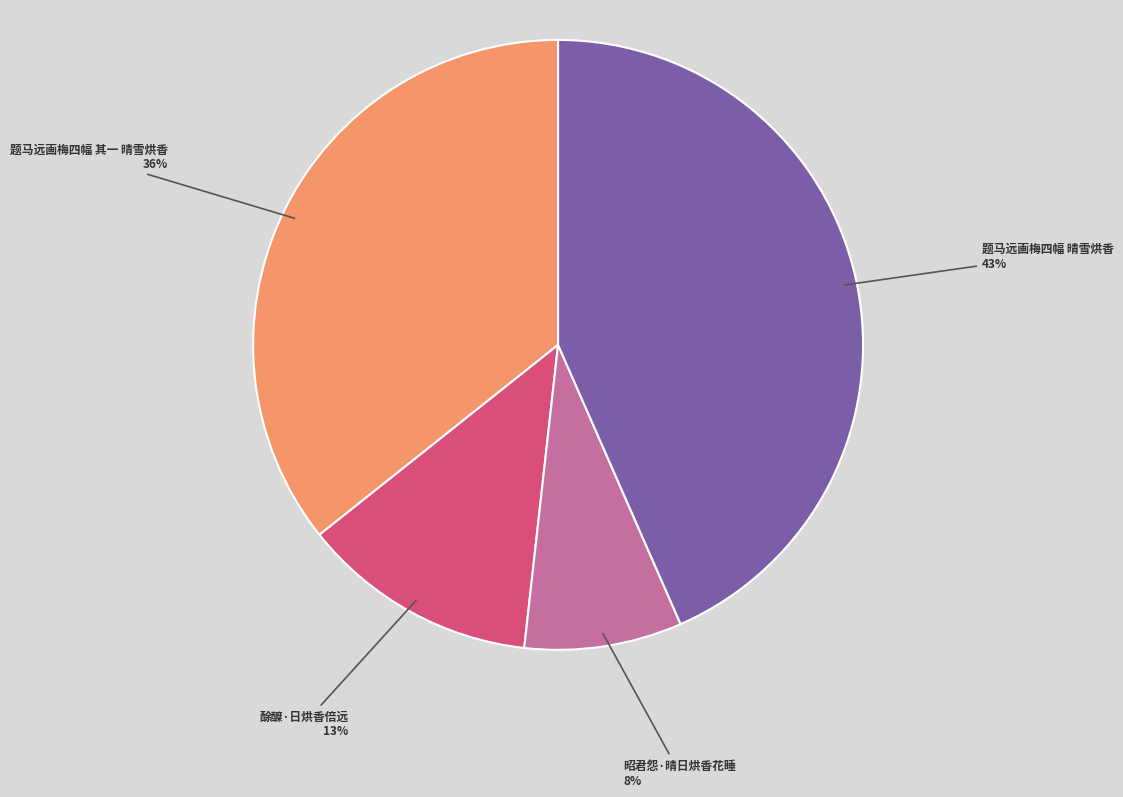

To the nearest percent, what is the average slice percentage?

25%